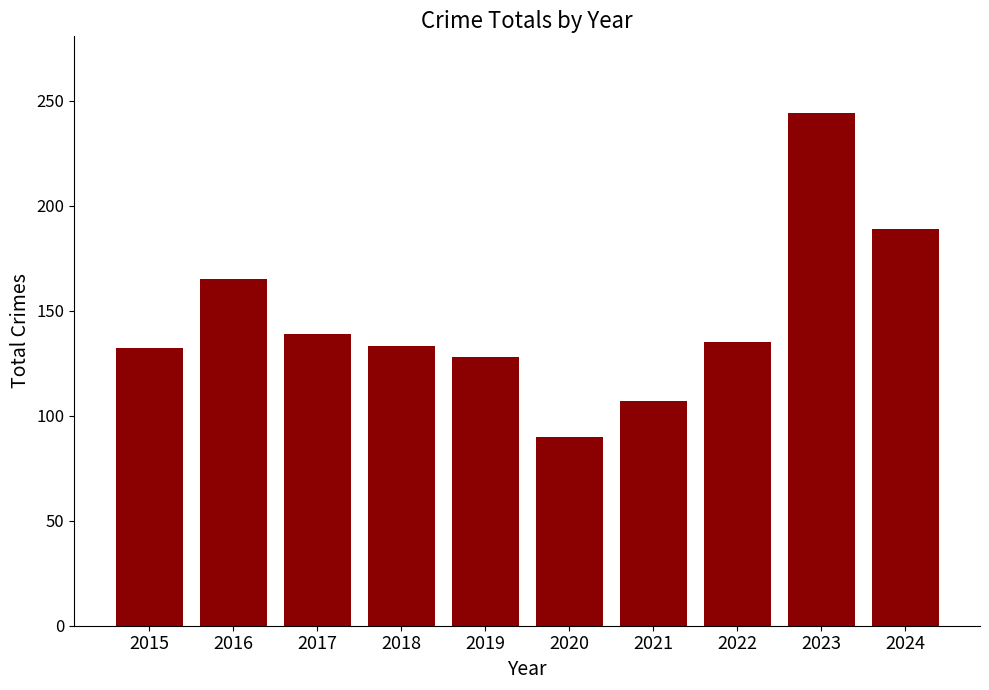

What is the average value?

146